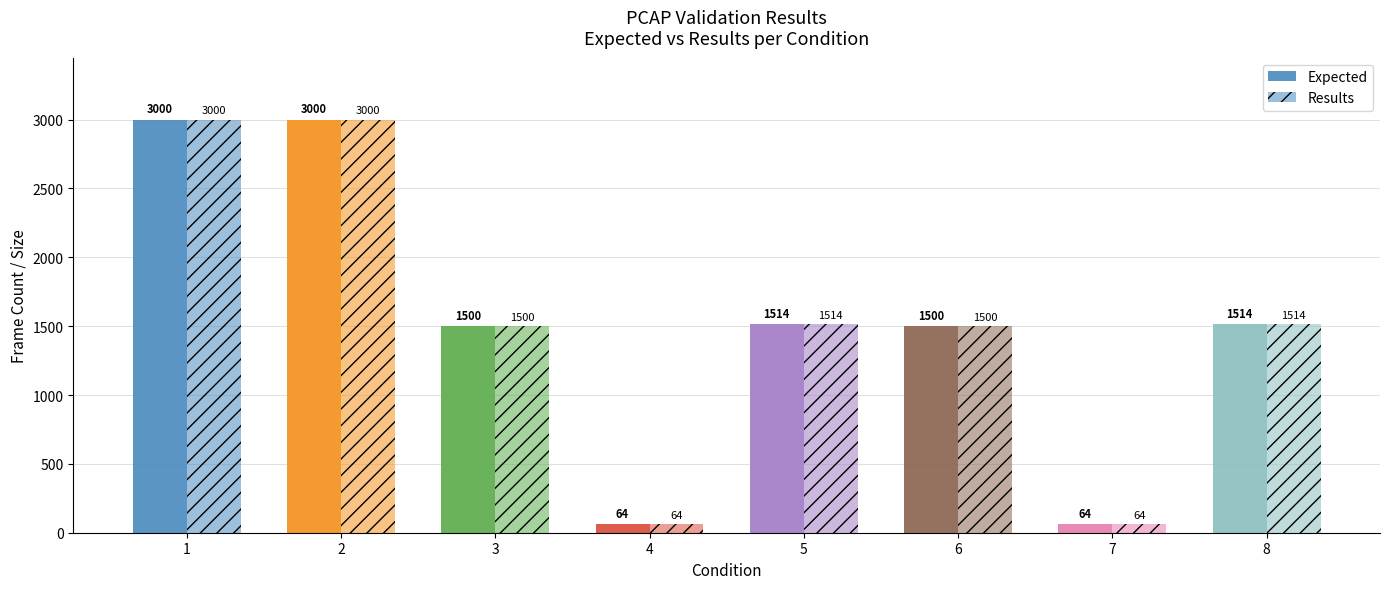

What is the total value across all series at 2?

6000